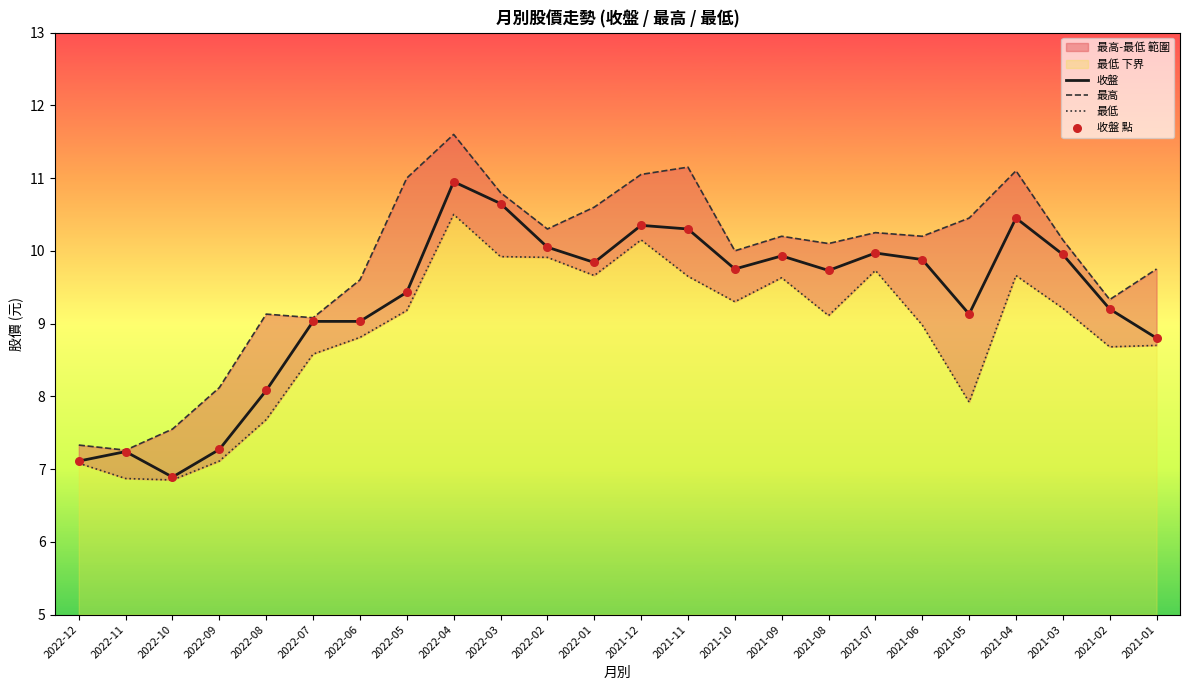

Which category has the lowest value in the 收盤 series?

2022-10